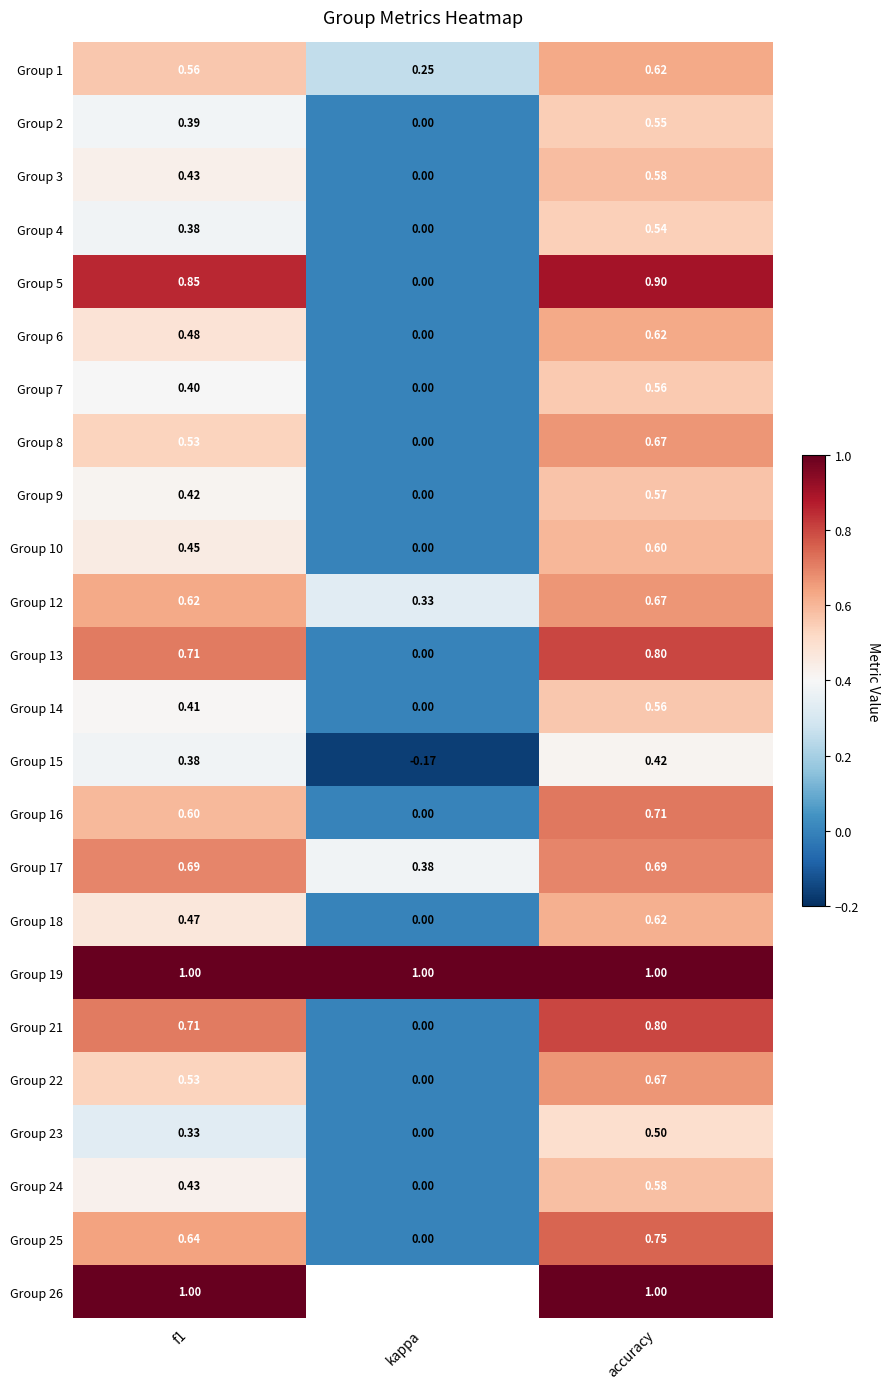

Between kappa and accuracy, which is larger?

accuracy